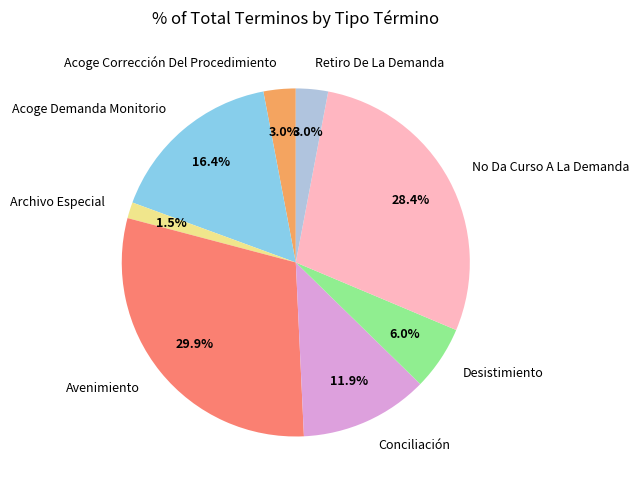

Between No Da Curso A La Demanda and Retiro De La Demanda, which is larger?

No Da Curso A La Demanda